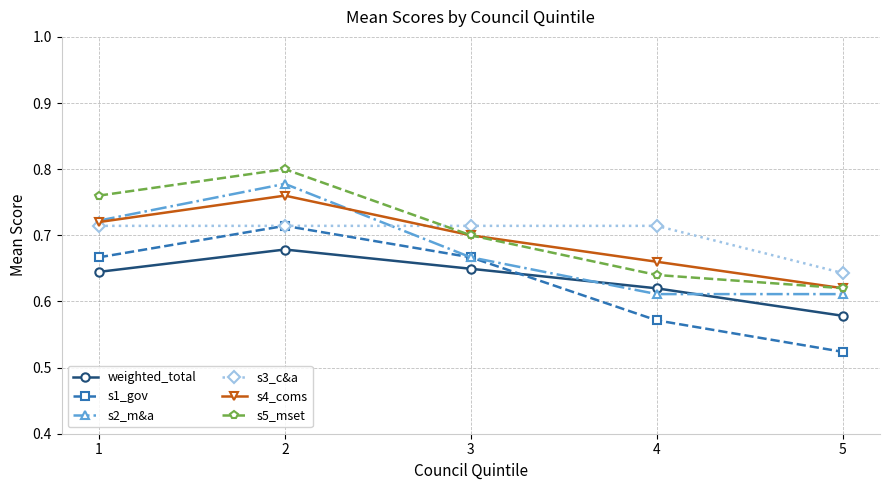

True or false: s5_mset and weighted_total intersect in this chart.

False